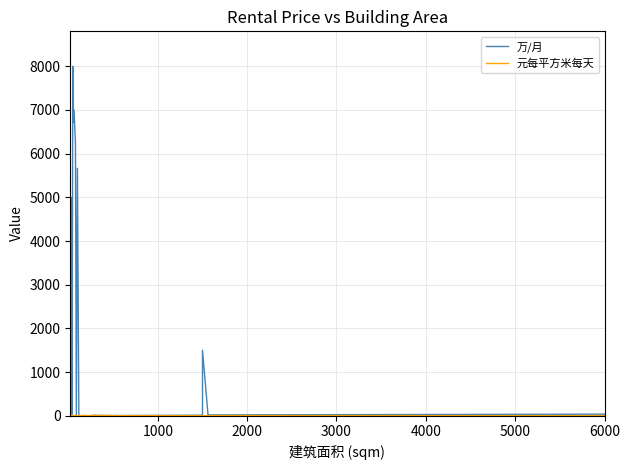

After their last crossing, which series has the higher values: 万/月 or 元每平方米每天?

万/月